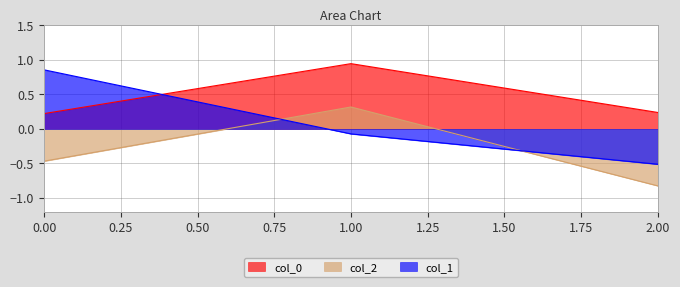

What is the value of the col_0 point at the 2nd from the left?

0.9